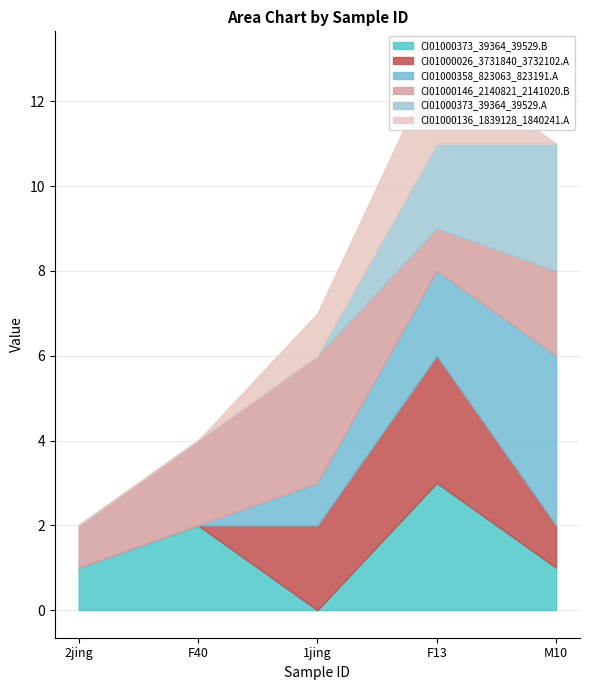

In CI01000146_2140821_2141020.B, how many points are lower than both neighbors (excluding endpoints)?

1